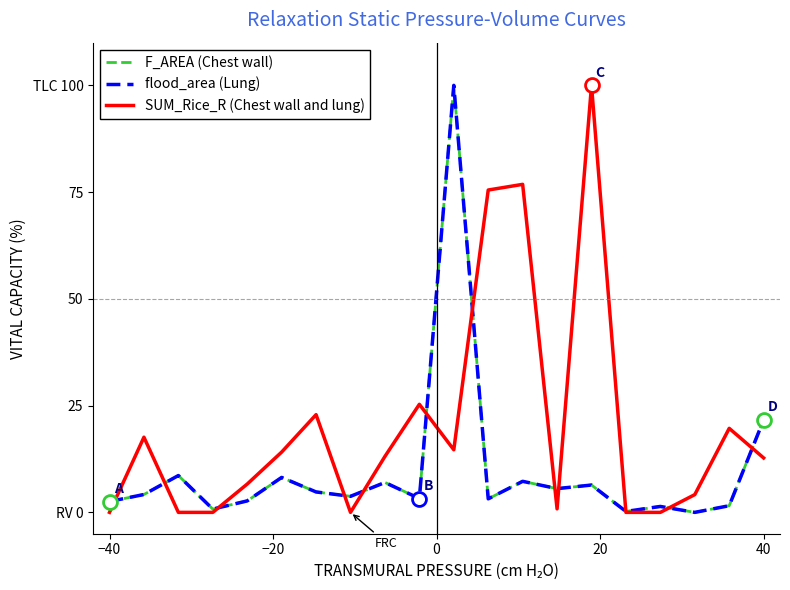

Does the chart have visible grid lines?

No